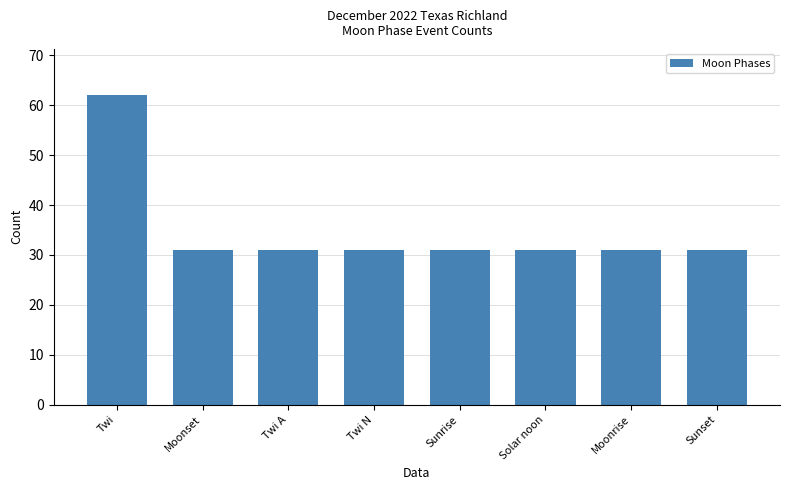

Count the number of data series in this chart.

1